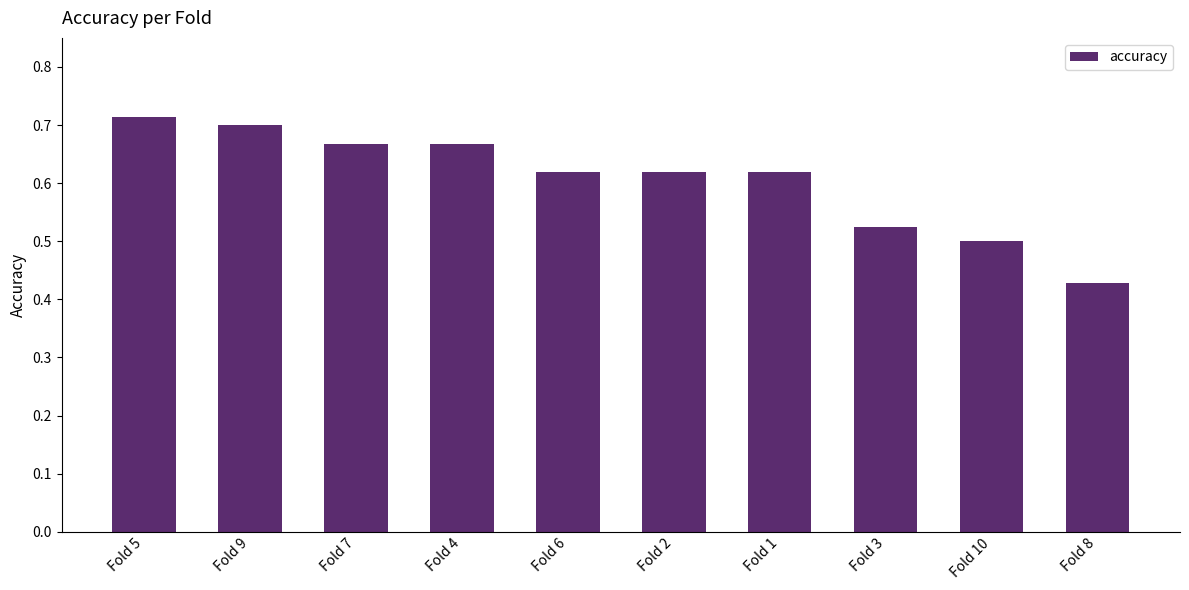

The value at Fold 4 is 0.7. True or false?

True